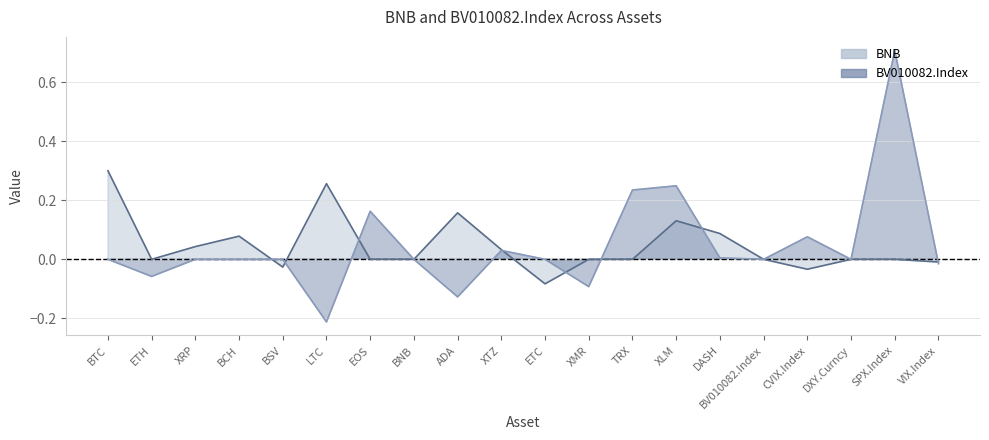

What is the value of the BNB point at the 6th from the left?

0.3